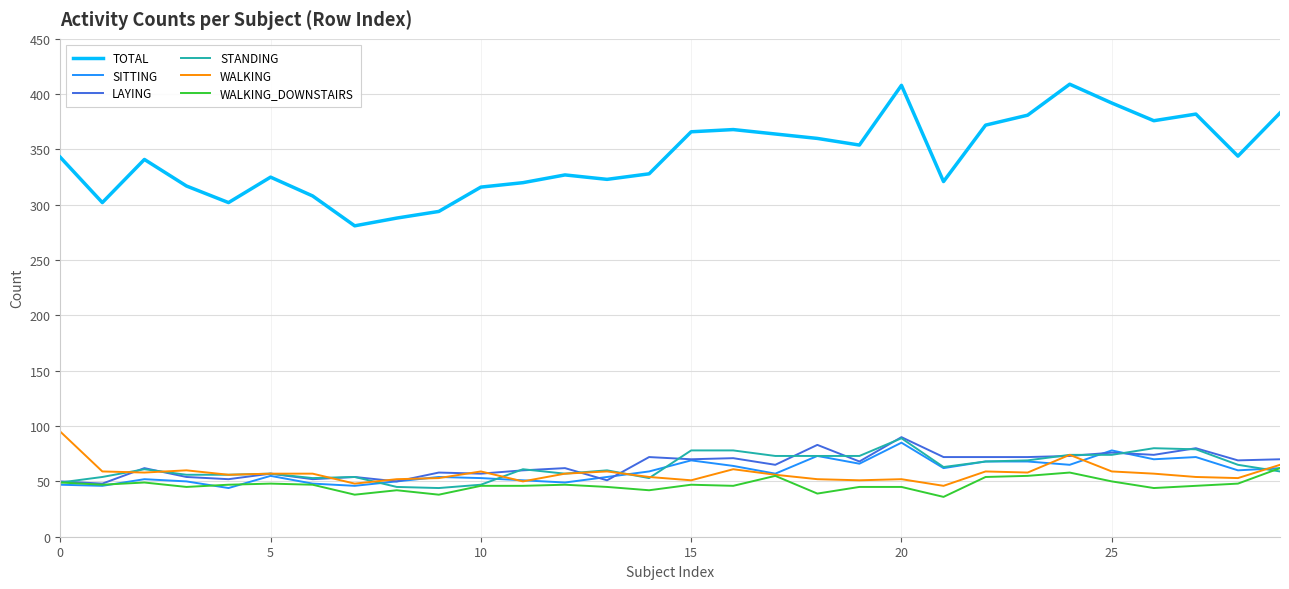

True or false: TOTAL and SITTING intersect in this chart.

False